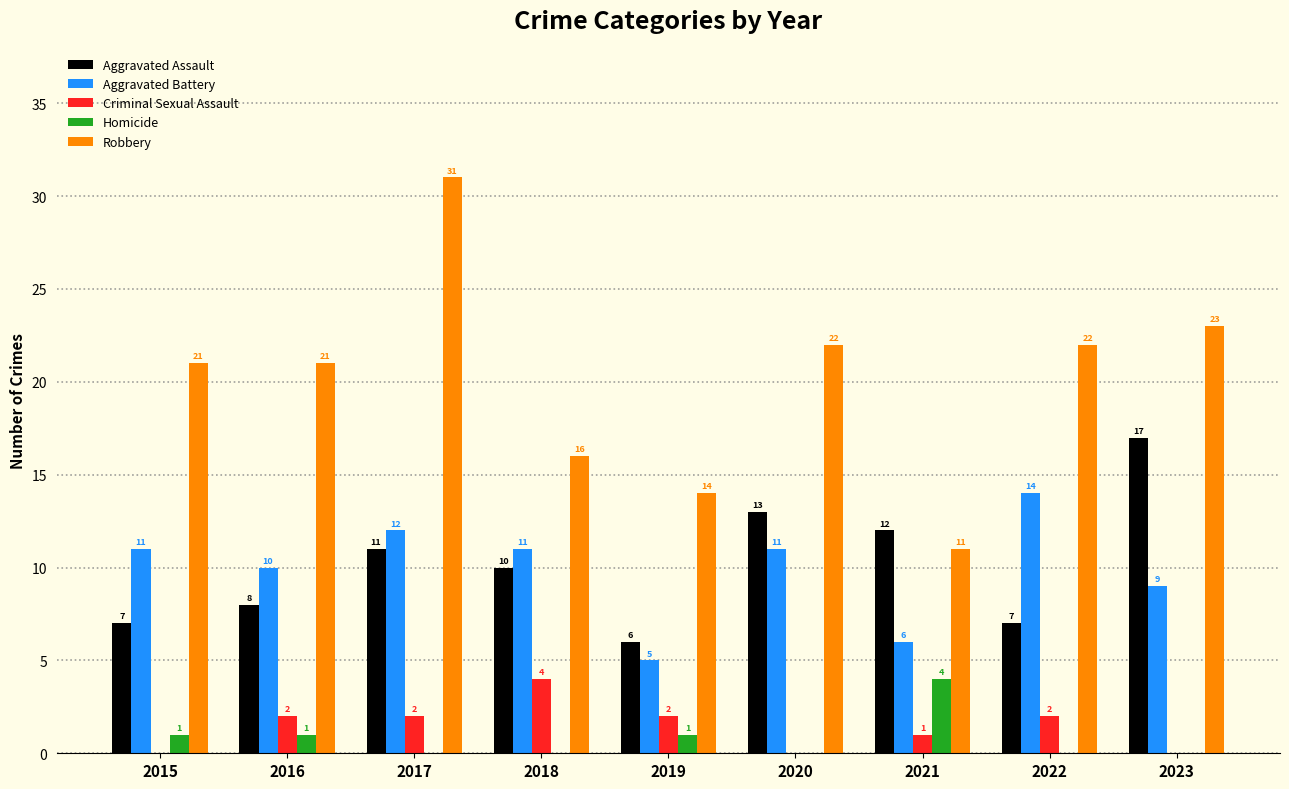

Reading right to left, list all the values displayed in this chart.

Aggravated Assault: 17	7	12	13	6	10	11	8	7
Aggravated Battery: 9	14	6	11	5	11	12	10	11
Criminal Sexual Assault: 0	2	1	0	2	4	2	2	0
Homicide: 0	0	4	0	1	0	0	1	1
Robbery: 23	22	11	22	14	16	31	21	21